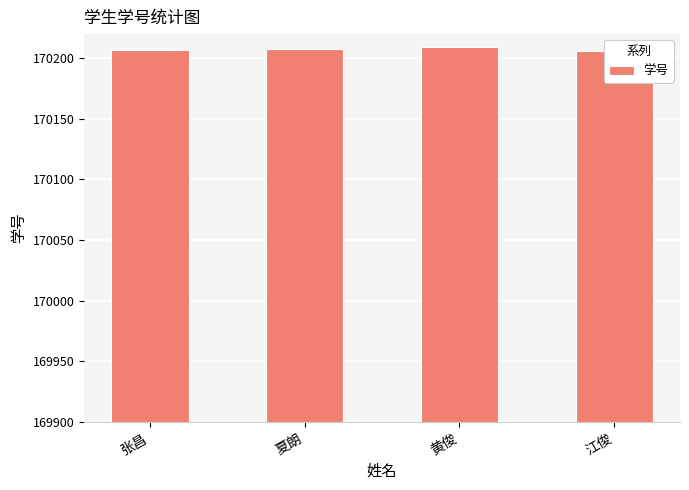

What is the minimum value shown in the chart?

170206